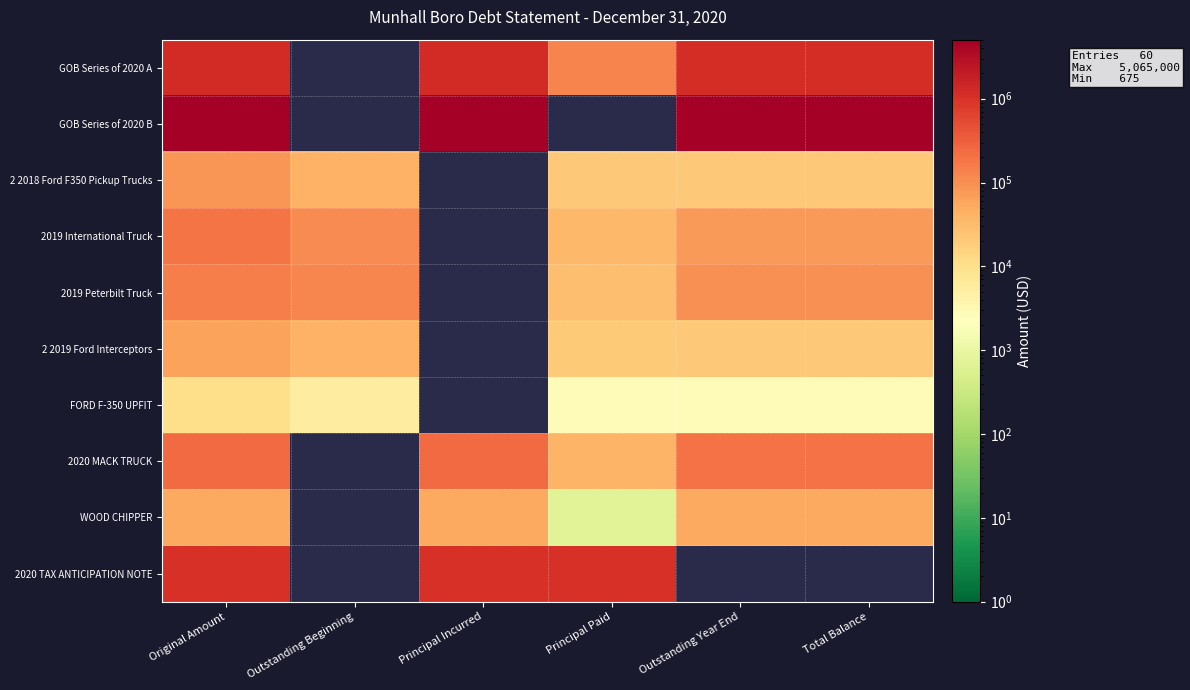

At which label is FORD F-350 UPFIT closest to 6480?

Outstanding Beginning